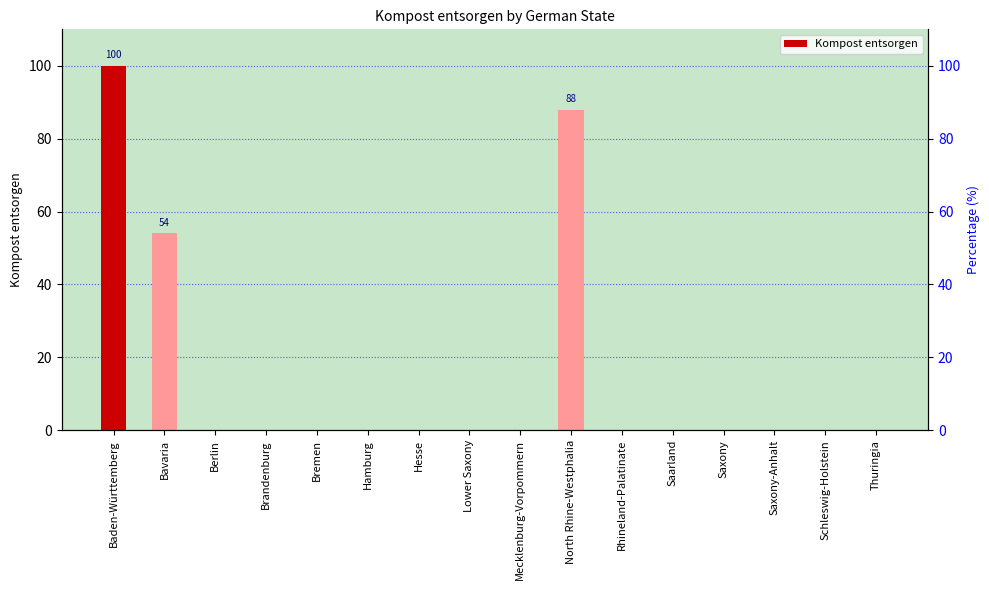

The chart shows a value of -46 at Lower Saxony. True or false?

False